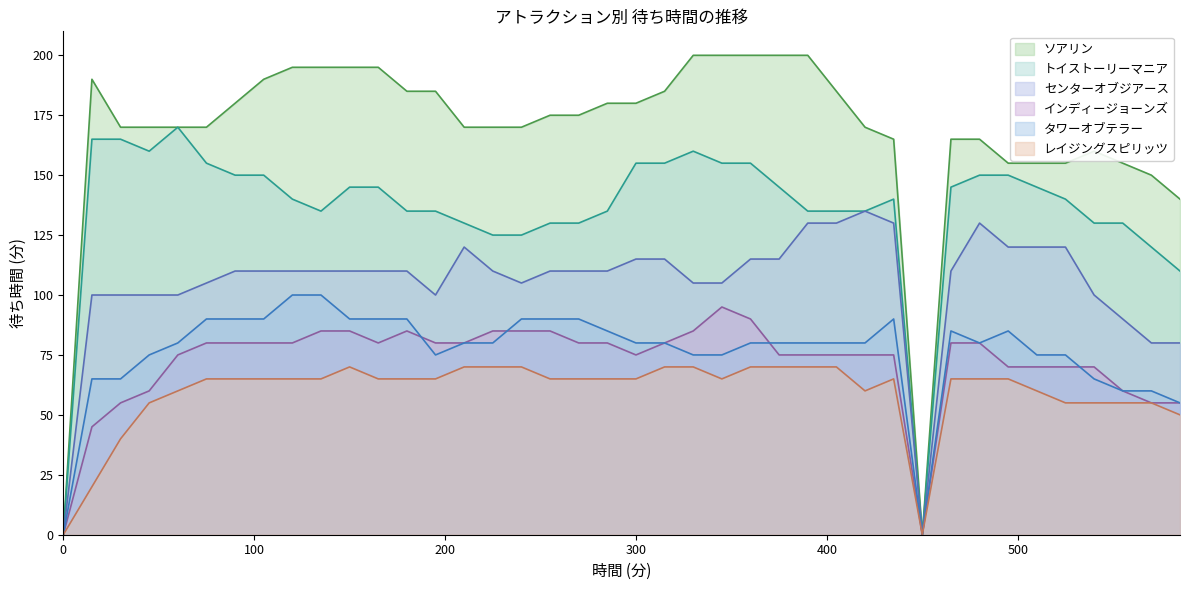

At 255, list the series in order from largest to smallest.

ソアリン, トイストーリーマニア, センターオブジアース, タワーオブテラー, インディージョーンズ, レイジングスピリッツ